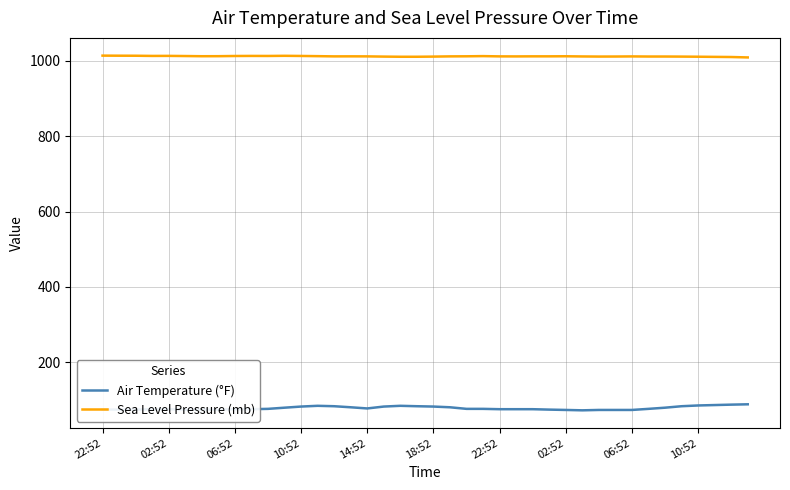

True or false: Air Temperature (°F) and Sea Level Pressure (mb) cross at least once.

False